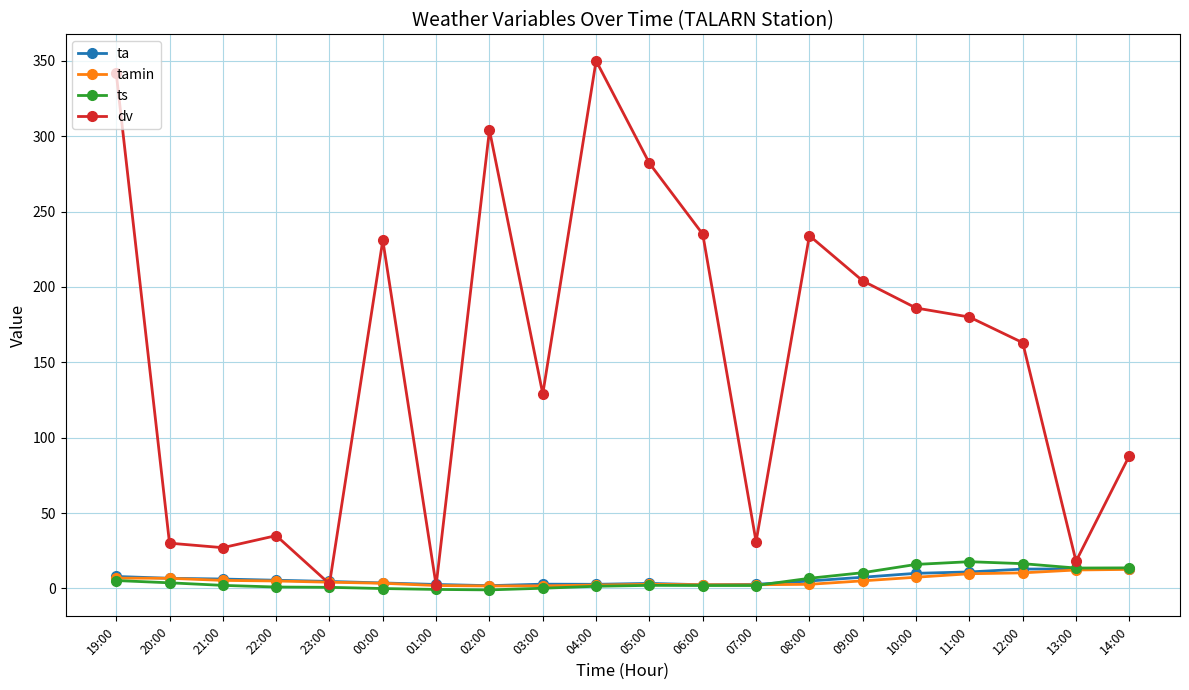

True or false: dv has more than 1 points higher than both neighbors.

True